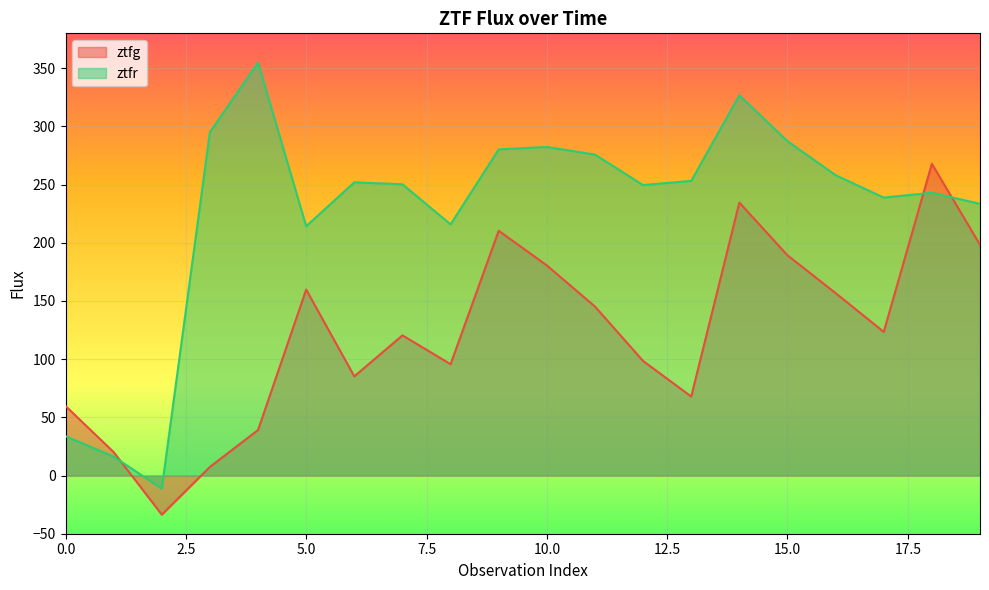

What is the sum of all ztfr values?

4549.9